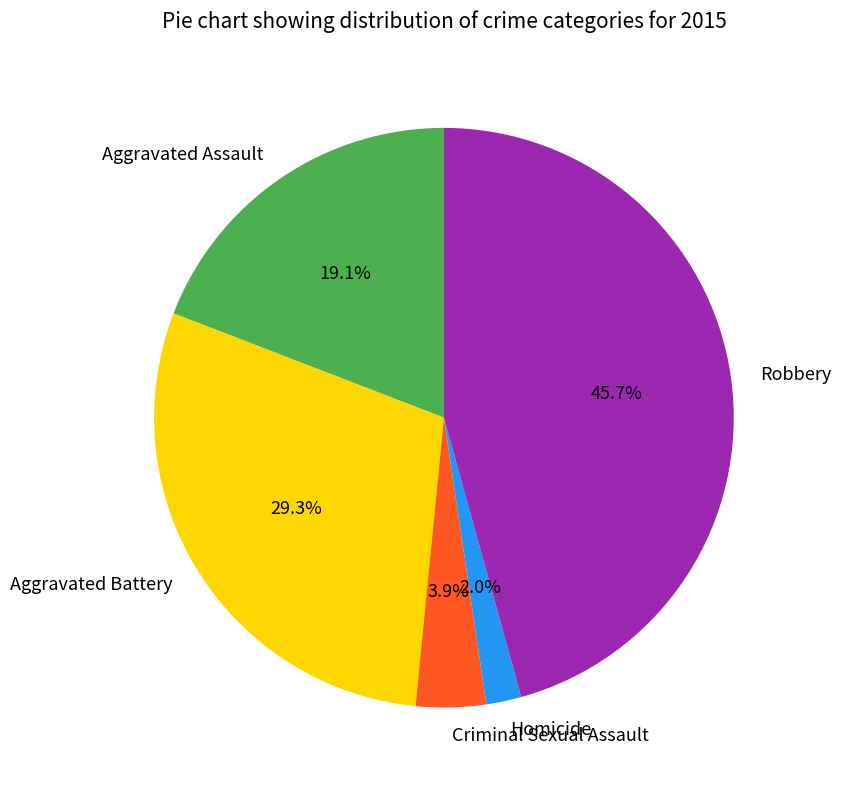

To the nearest percent, what is the combined percentage of Homicide and Robbery?

48%